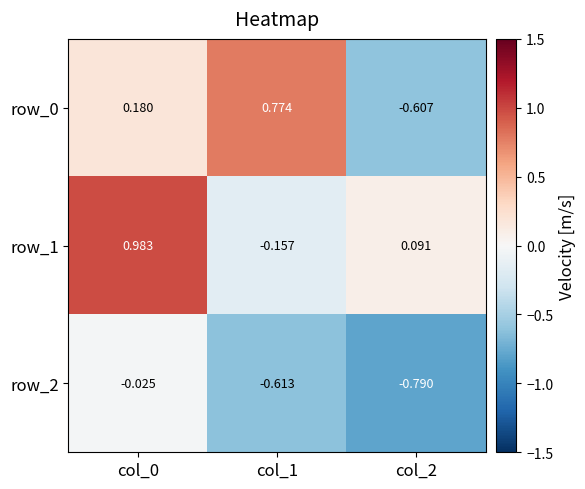

How many negative values does the row_1 series have?

1